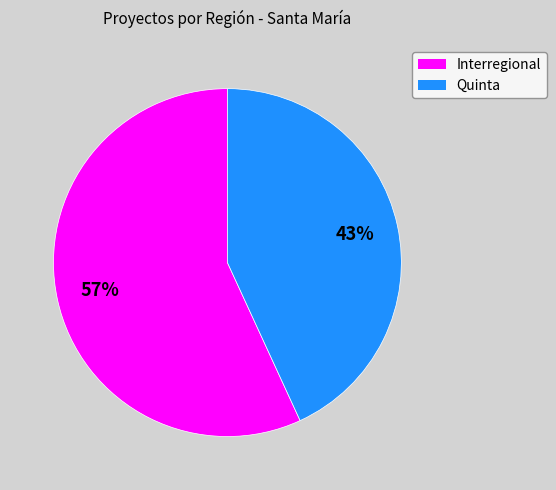

The Interregional slice represents 45% of the pie. True or false?

False